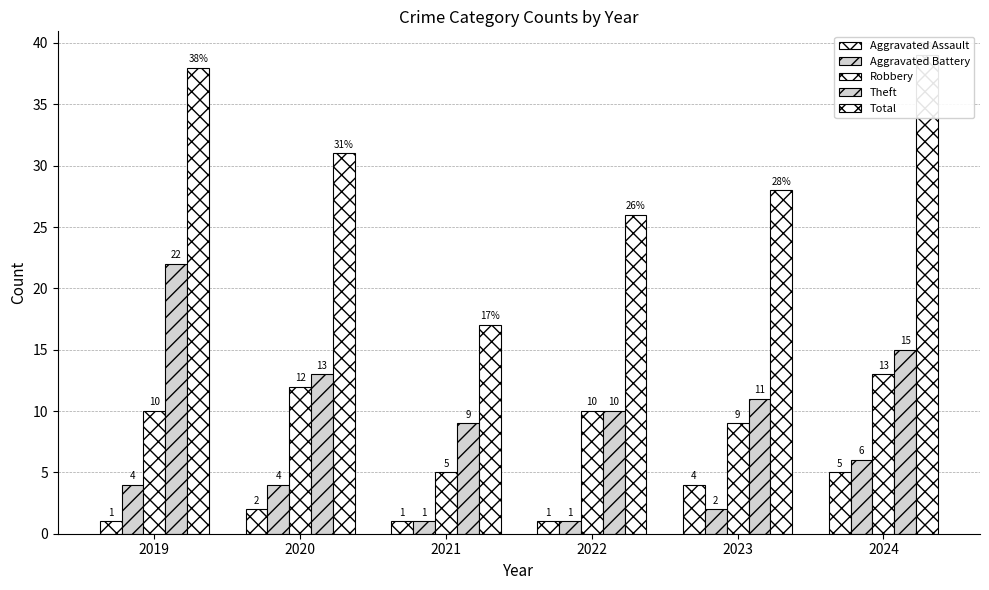

The value of Robbery at 2019 is 6. True or false?

False